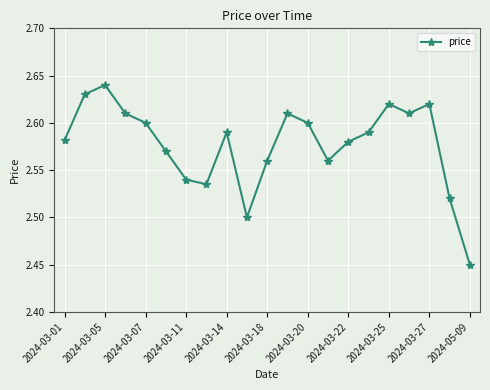

Count the values in the range 2 to 3.

21